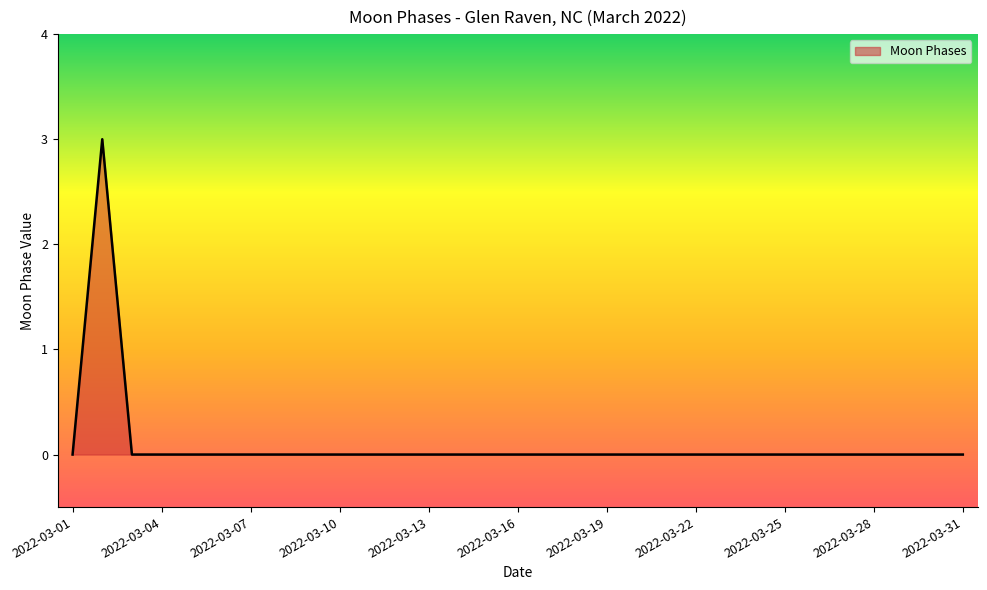

Does the chart have visible grid lines?

No